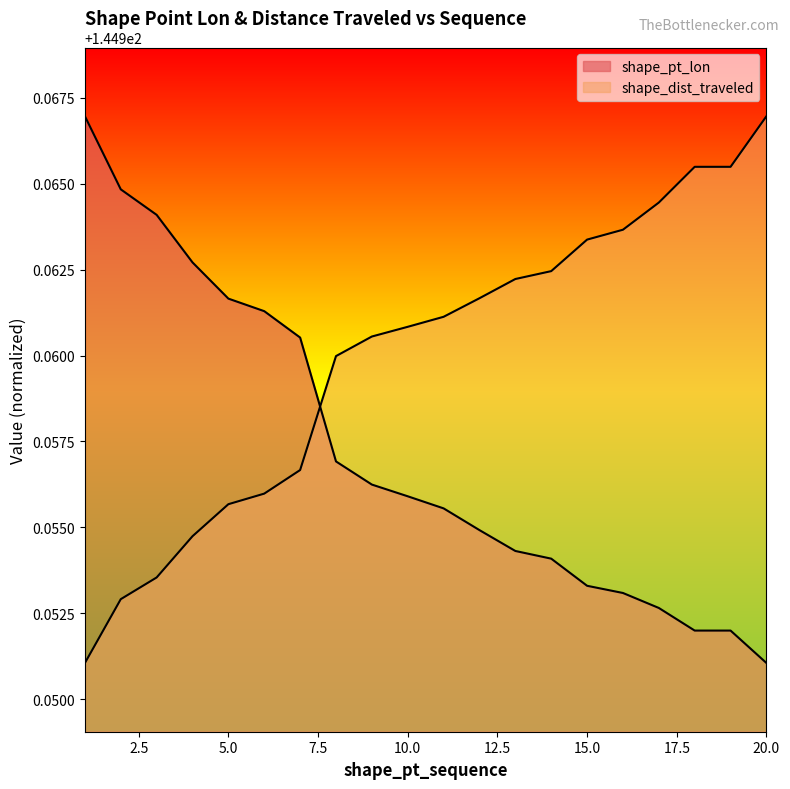

Which category has the highest value across all series?

1